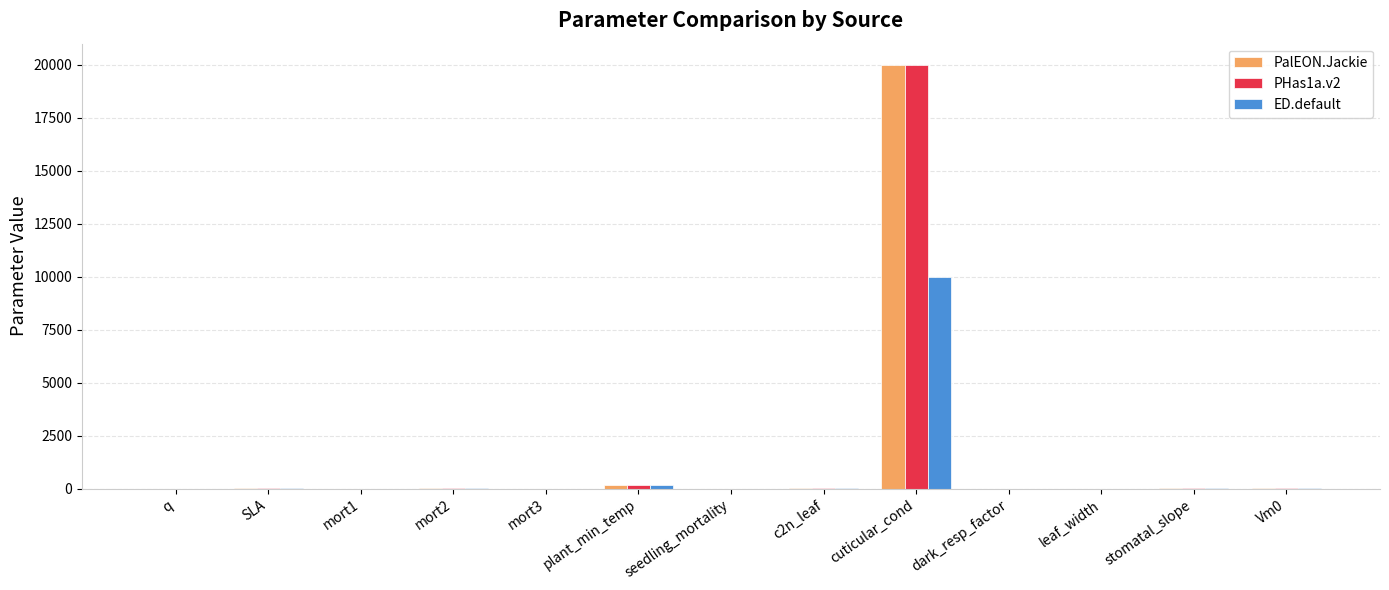

At which category is the sum across all series the highest?

cuticular_cond